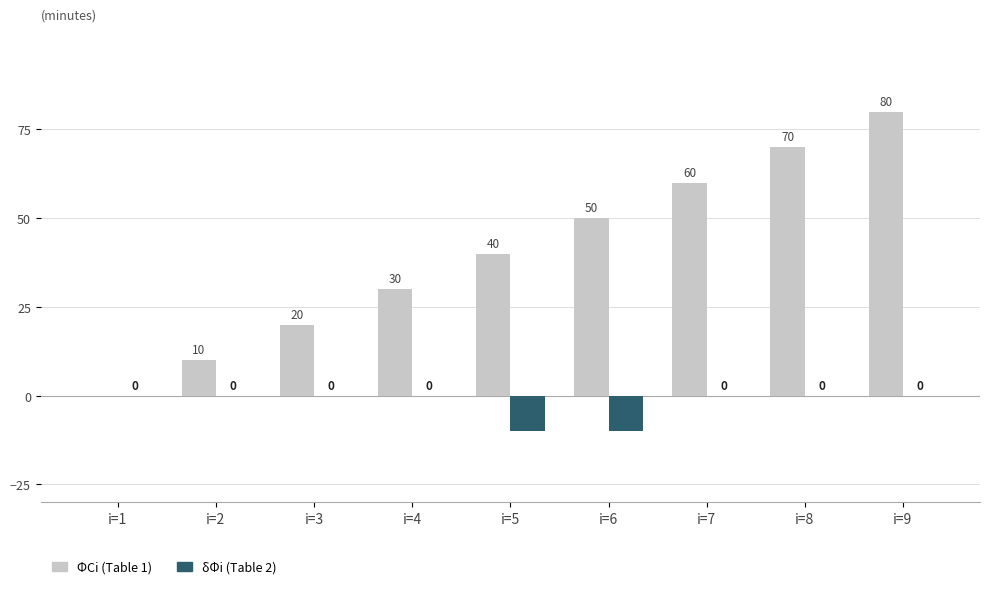

Are the bars grouped side by side (vs. stacked)?

Yes